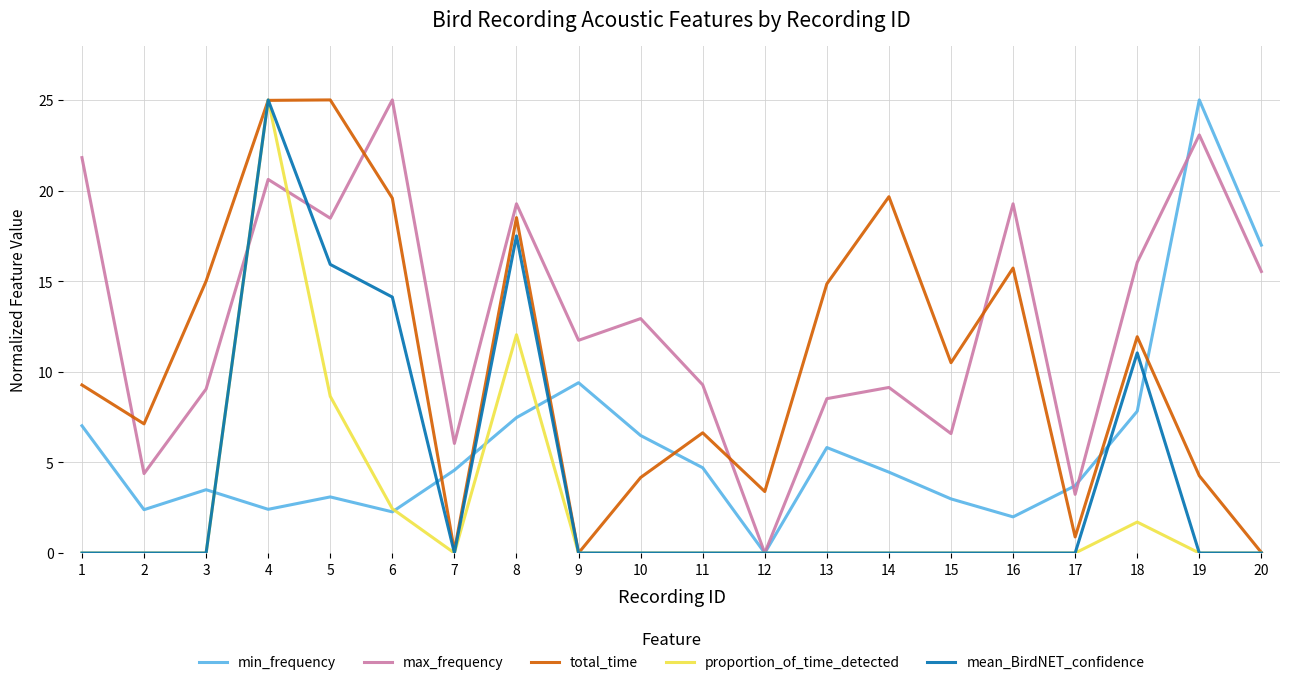

What is the greatest value displayed?

25.0